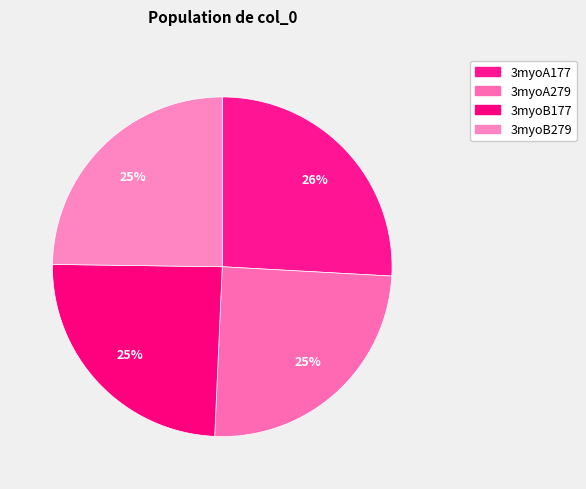

Count the number of slices in the pie.

4